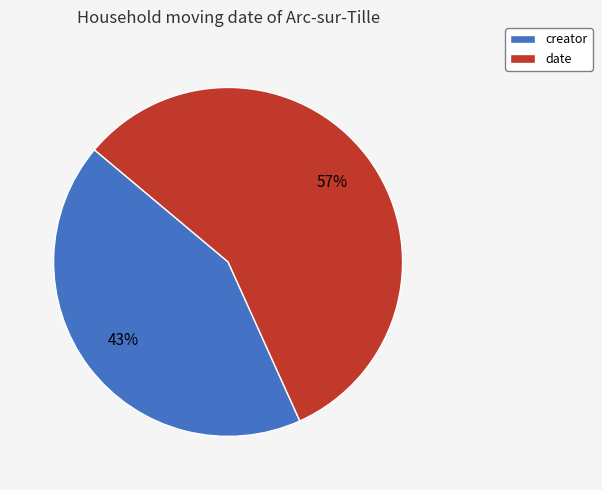

Between creator and date, which is larger?

date